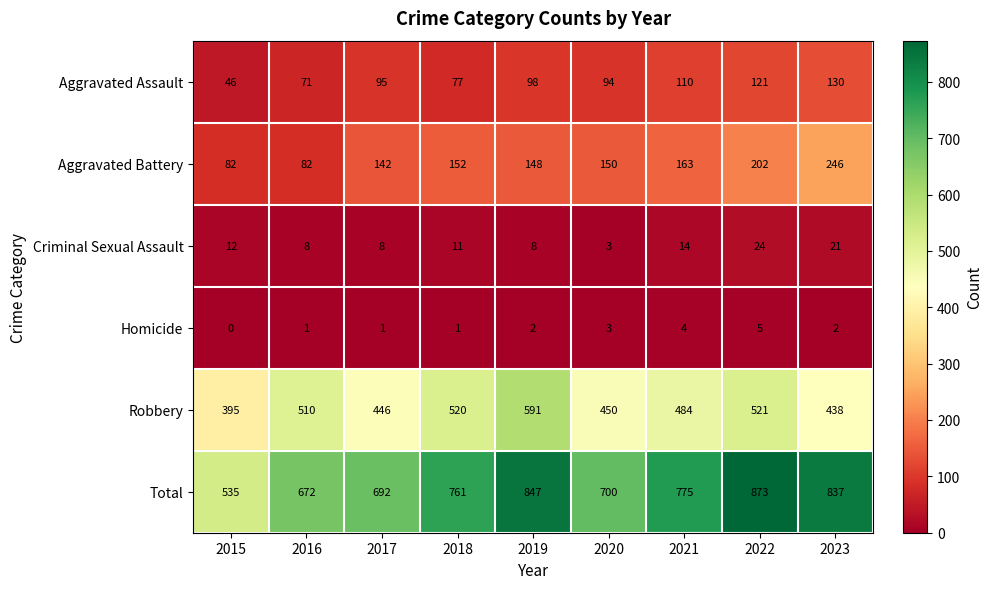

What is the difference between the Aggravated Assault values at 2018 and 2022?

44